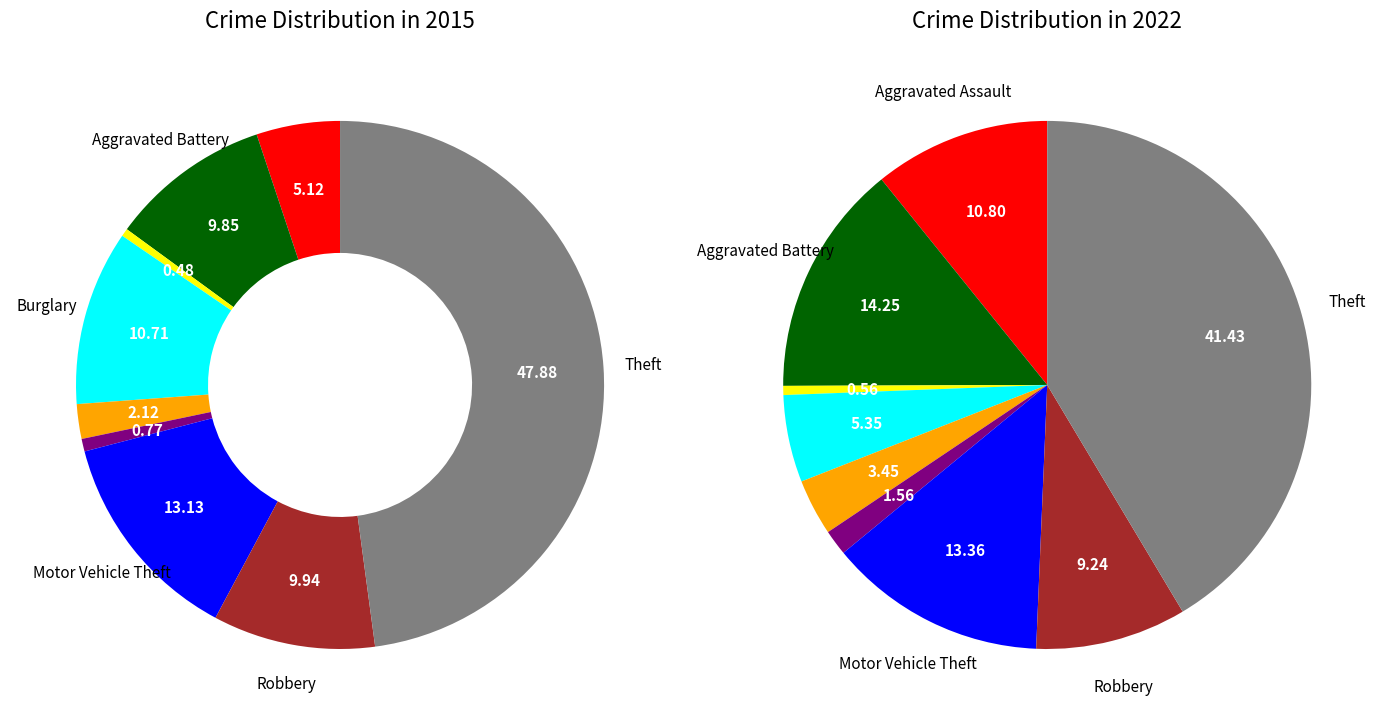

How many segments does this pie chart have?

9